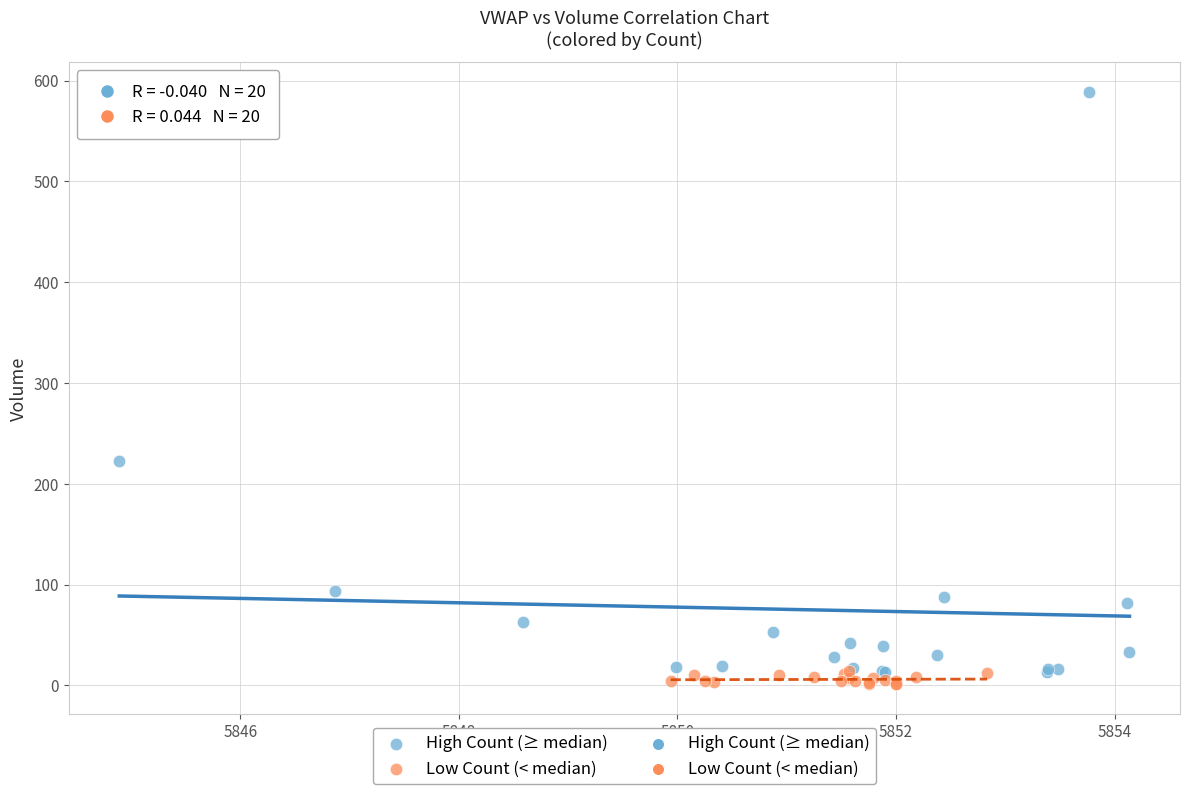

Which series contains the lowest Y value?

Low Count (< median)